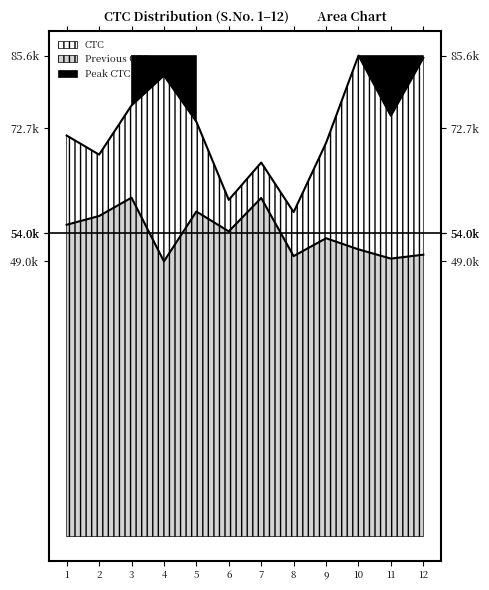

Where is the first local maximum for Previous CTC?

3